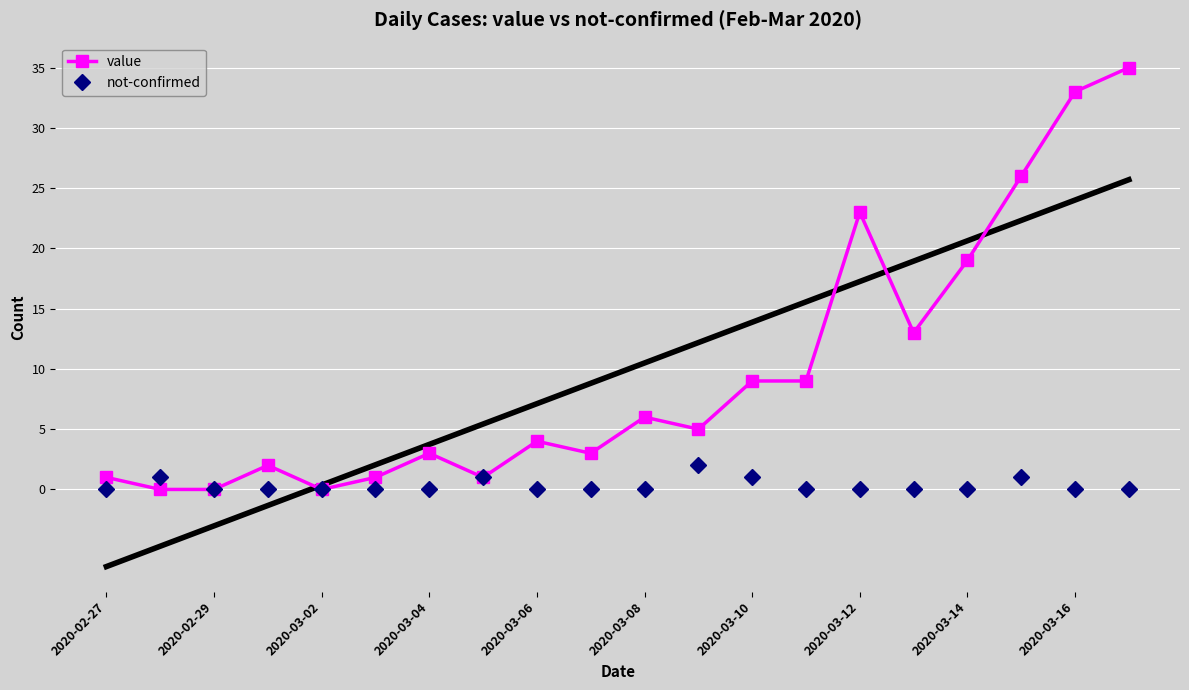

Rank the series by their average value, from lowest to highest.

not-confirmed, value